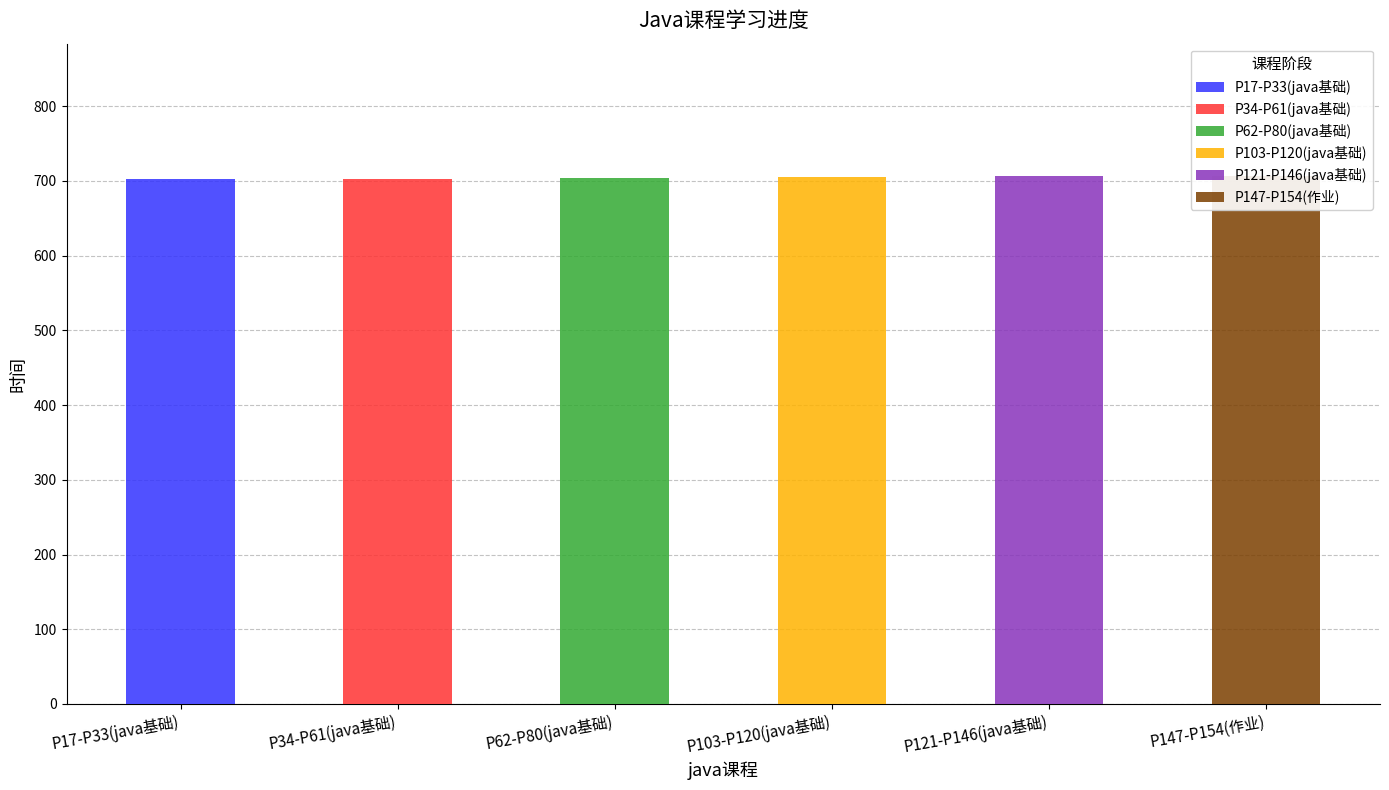

Reading left to right, list all the values displayed in this chart.

P17-P33(java基础)=702	P34-P61(java基础)=703	P62-P80(java基础)=704	P103-P120(java基础)=705	P121-P146(java基础)=706	P147-P154(作业)=707